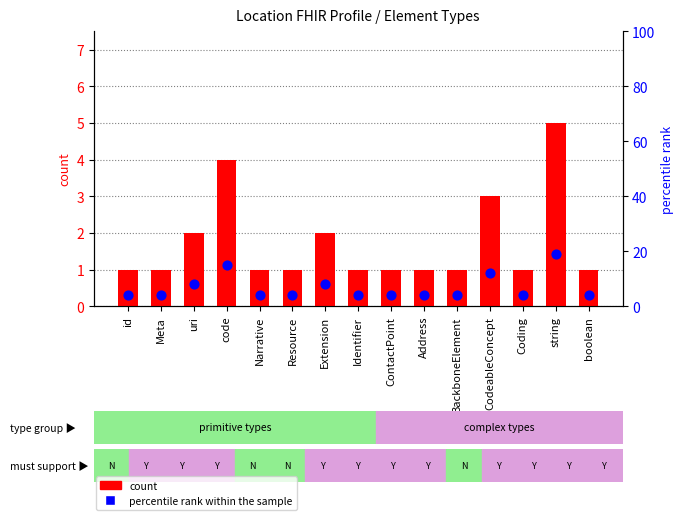

Which series has the widest spread of Y values?

percentile rank within the sample